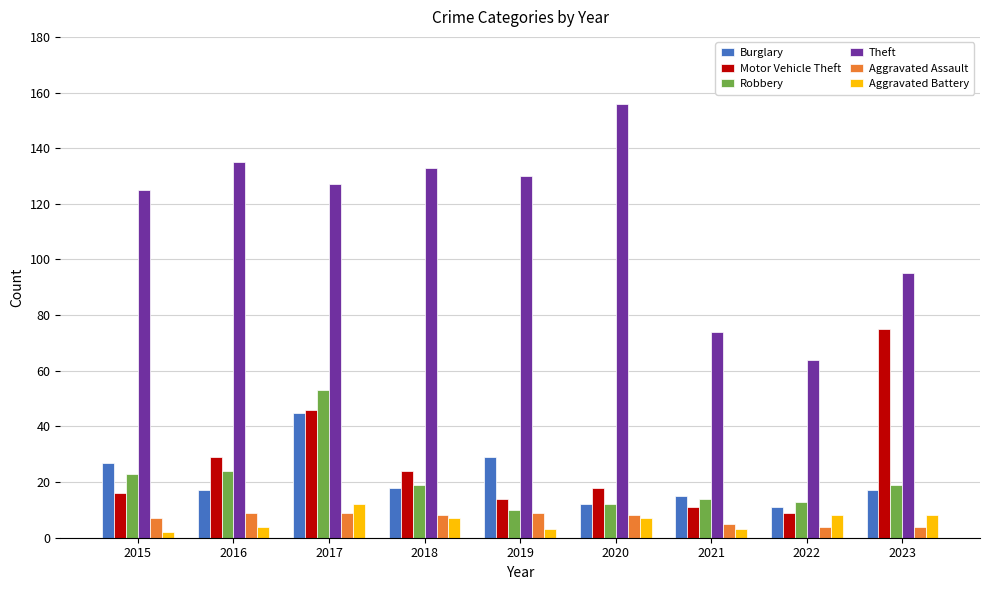

At which category does the chart reach its peak across all series?

2020